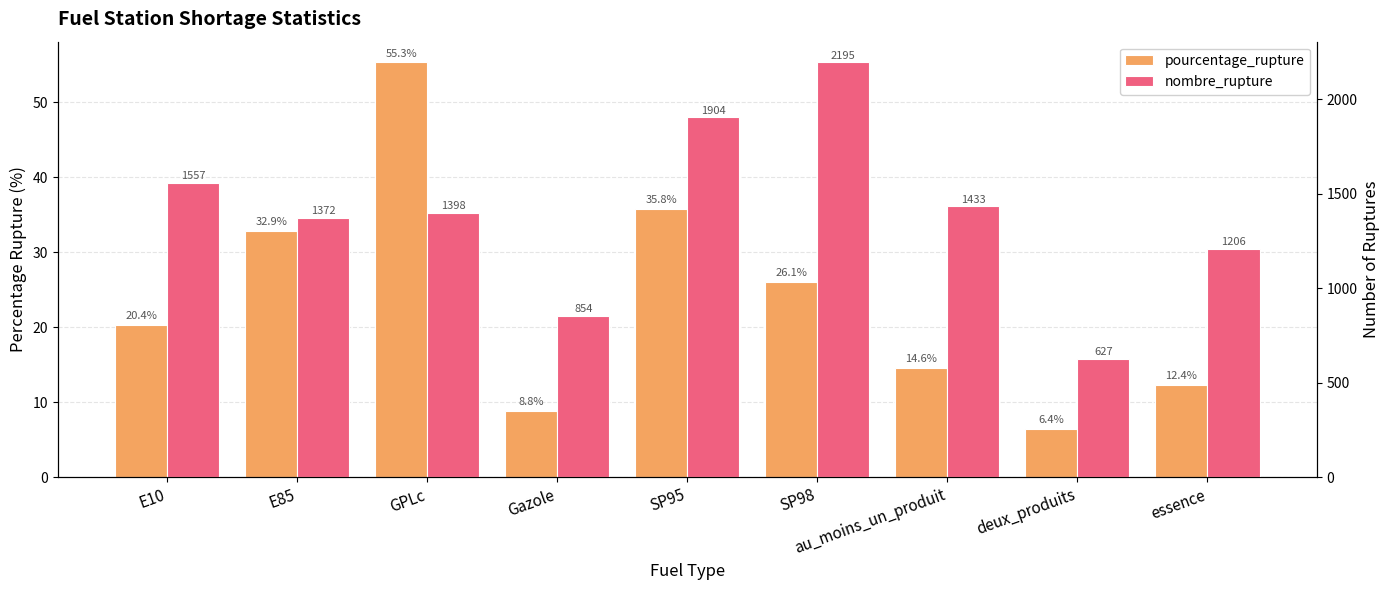

True or false: nombre_rupture has a value of 1125.9 at SP95.

False